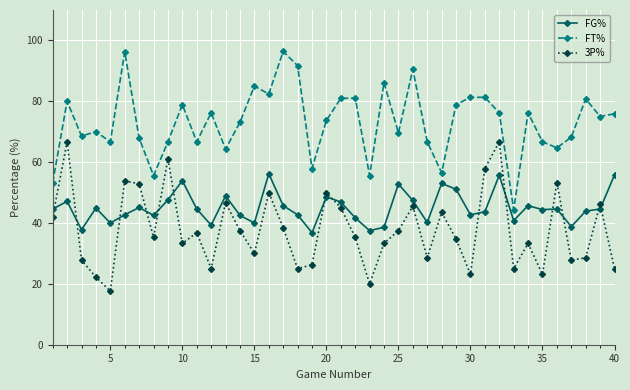

What is the lowest value of the FT% series?

44.4